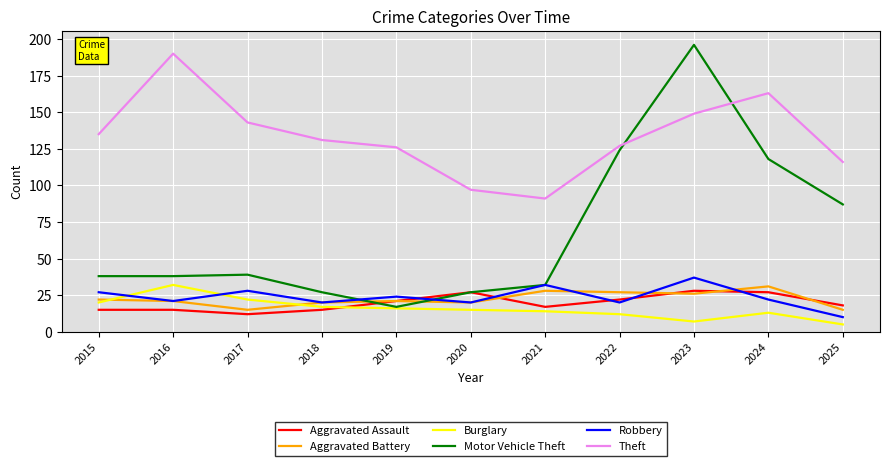

What is the lowest value of the Motor Vehicle Theft series?

17